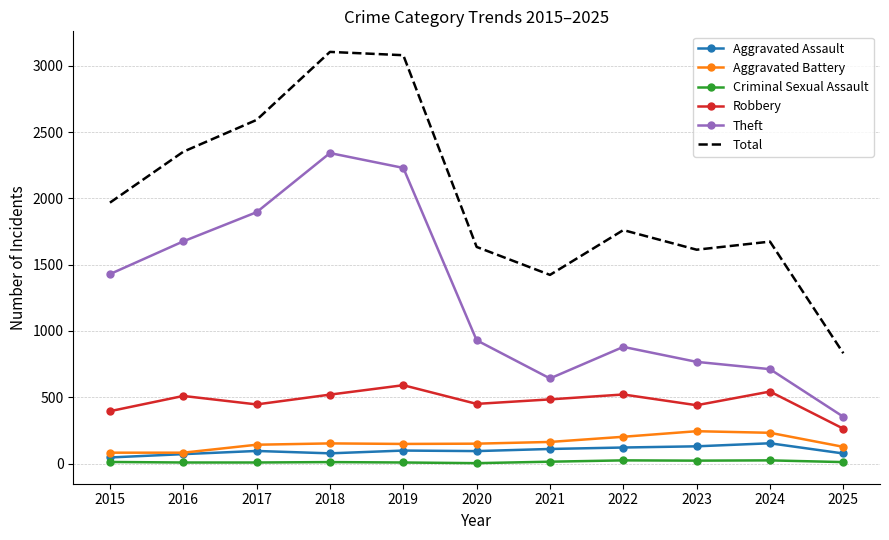

What is the greatest value displayed?

3105